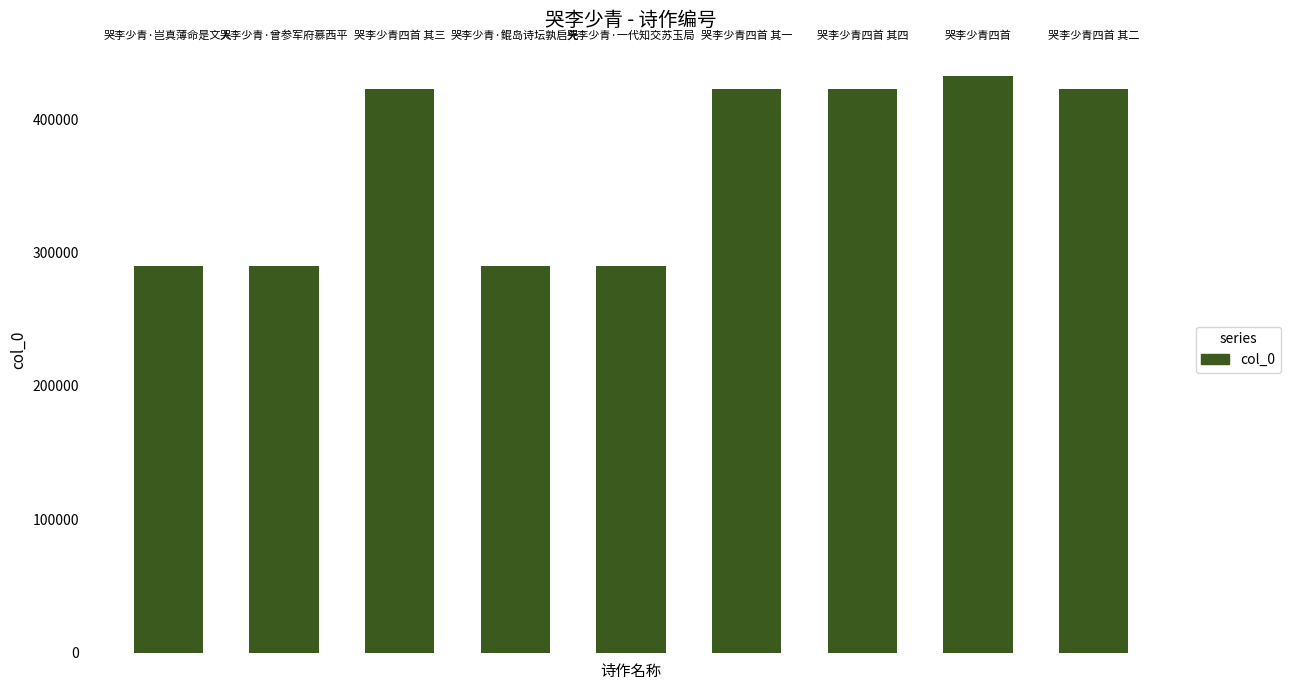

What is the average value?

364444